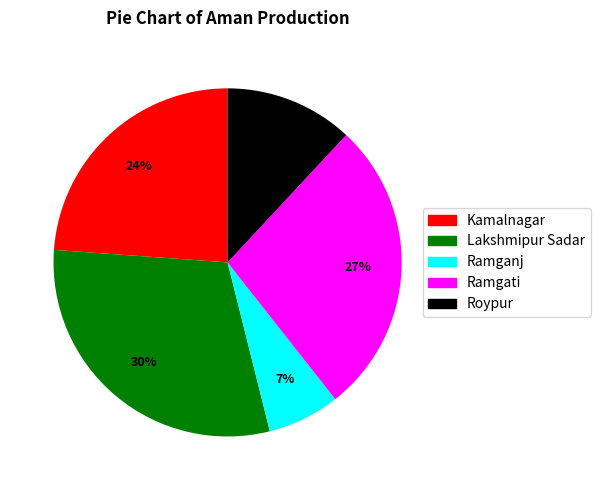

To the nearest percent, what is the difference between the largest and smallest slice percentages?

23%